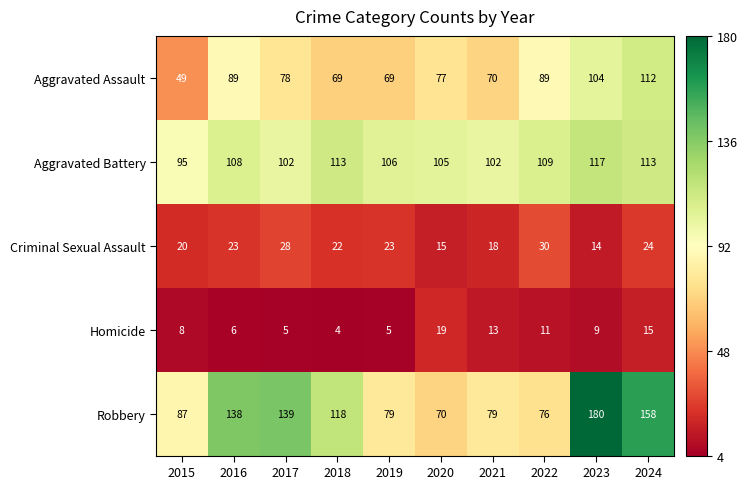

The Aggravated Assault series shows 116 at 2016. True or false?

False